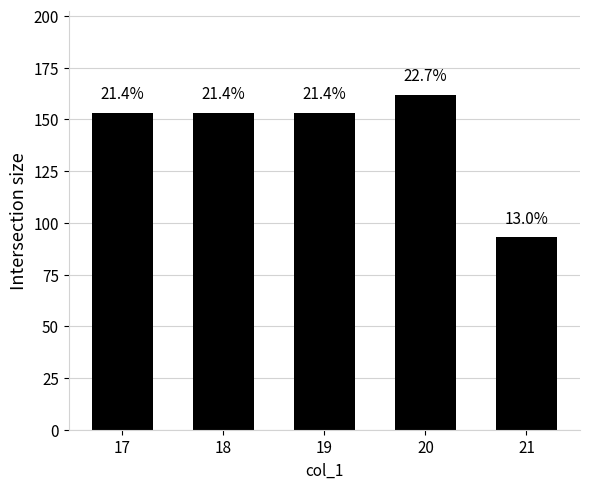

The value at 17 is 153. True or false?

True